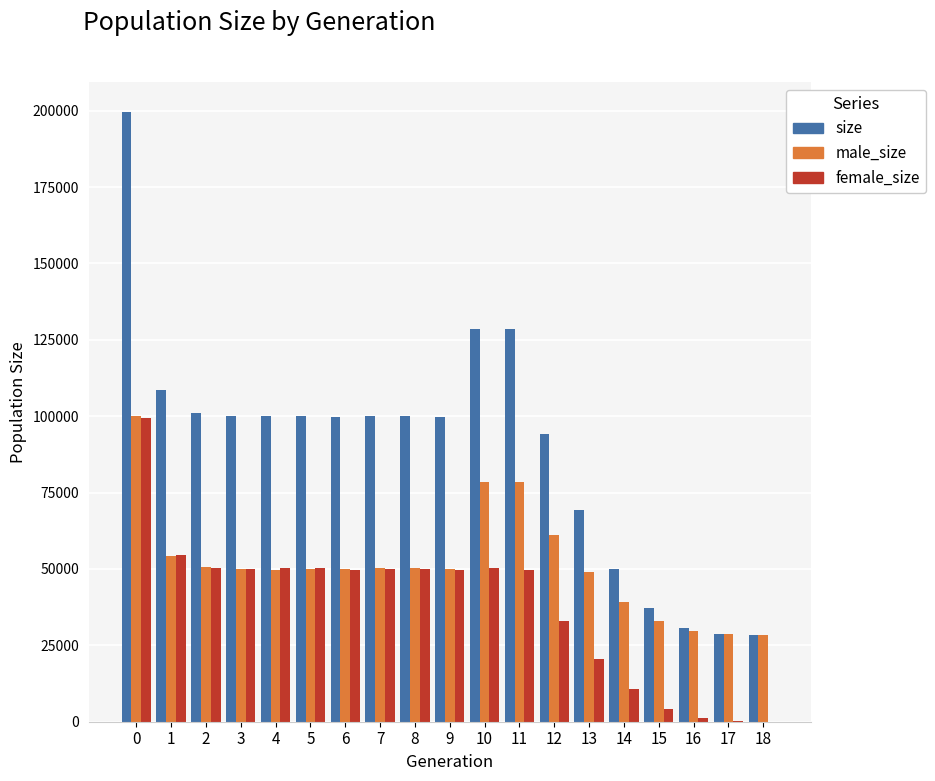

What is the maximum value for female_size?

99326